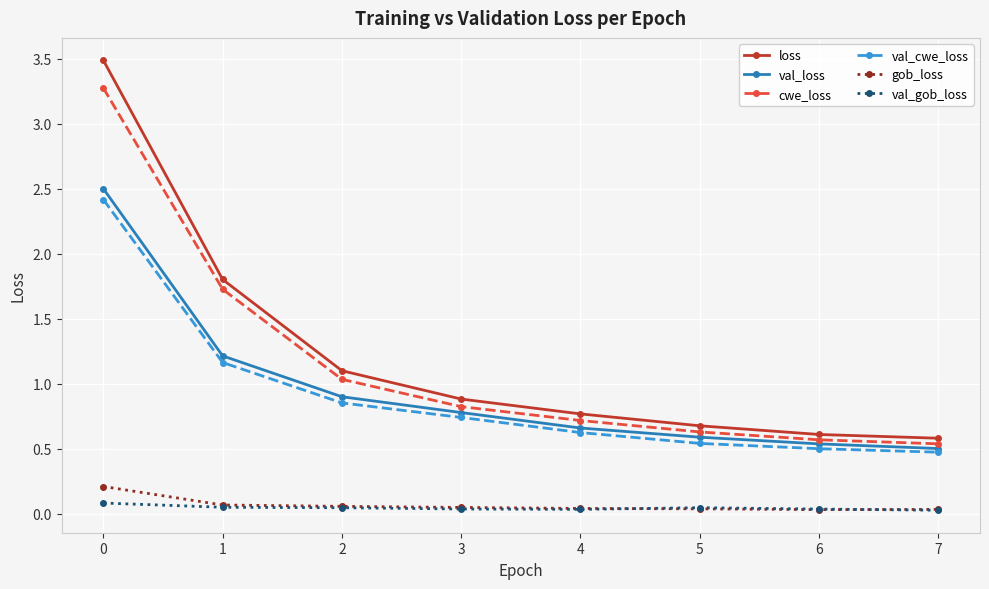

True or false: val_gob_loss and loss cross at least once.

False